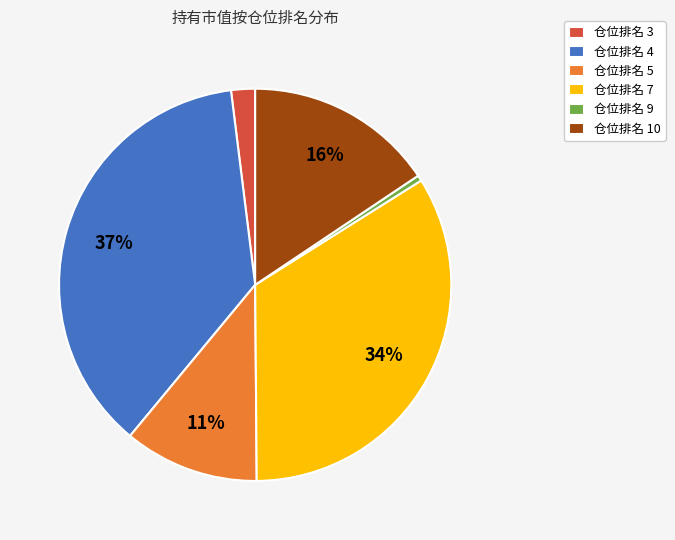

Which has a higher value, 仓位排名 10 or 仓位排名 4?

仓位排名 4